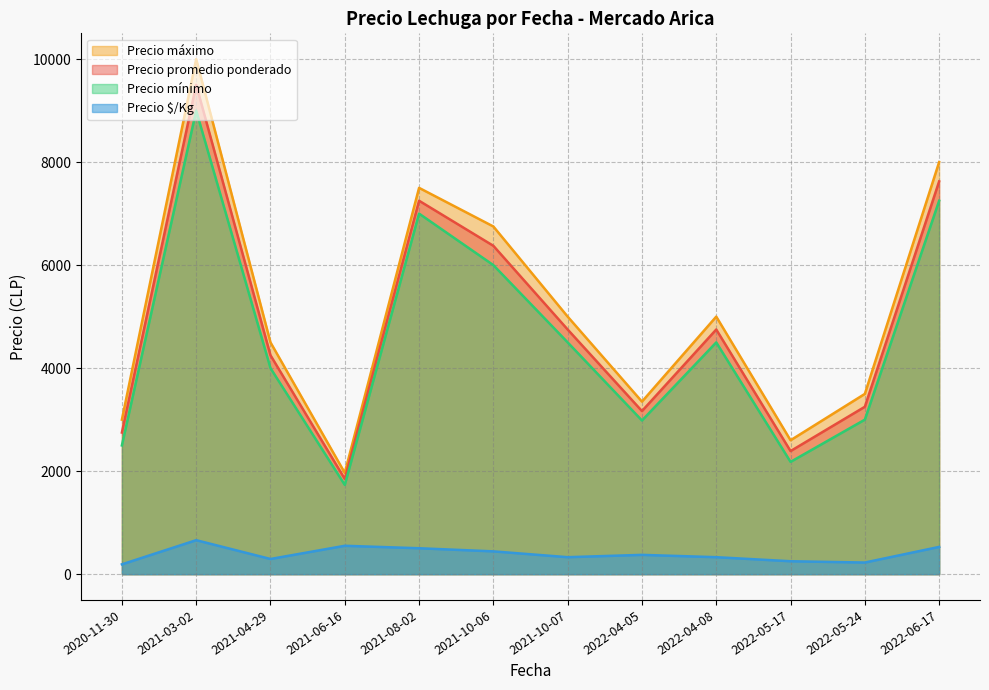

Does the chart have visible grid lines?

Yes